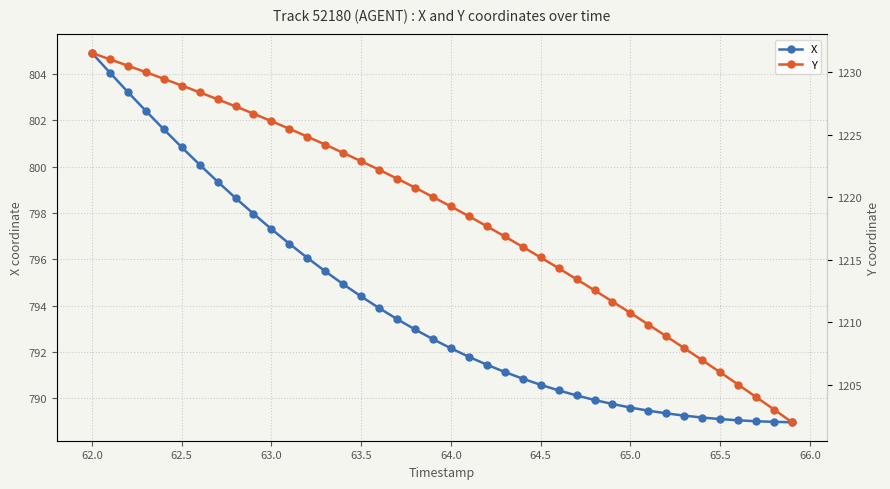

What is the minimum value for X?

789.0